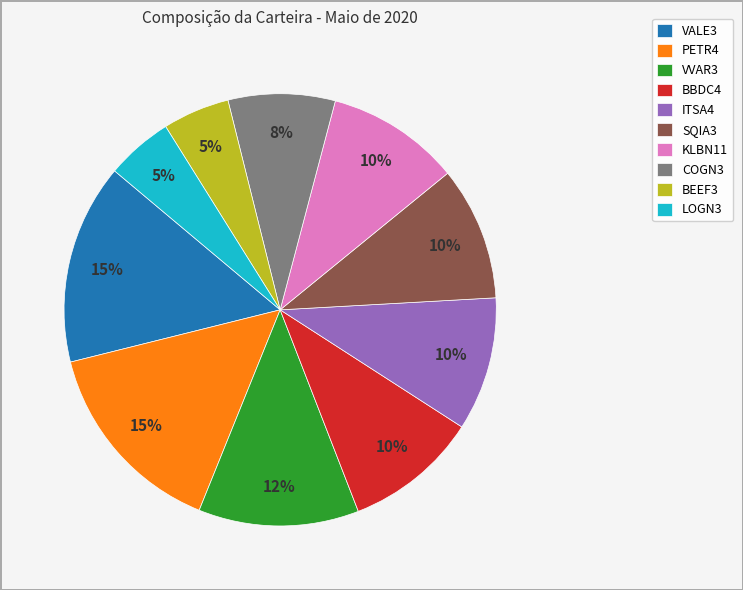

Is KLBN11 the majority of the pie?

No